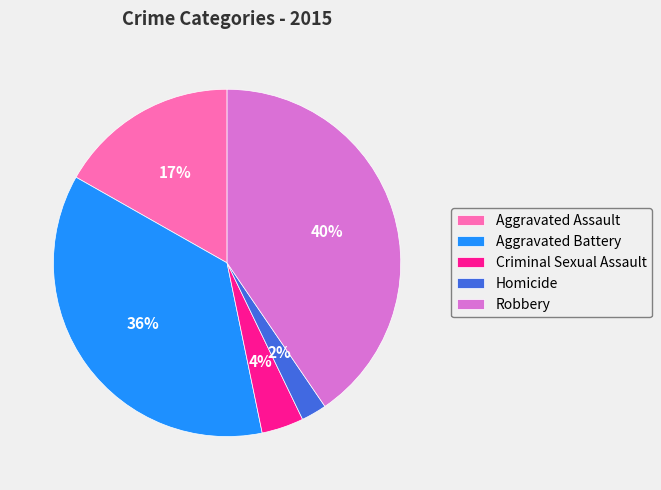

True or false: Aggravated Battery accounts for 24% of the total.

False